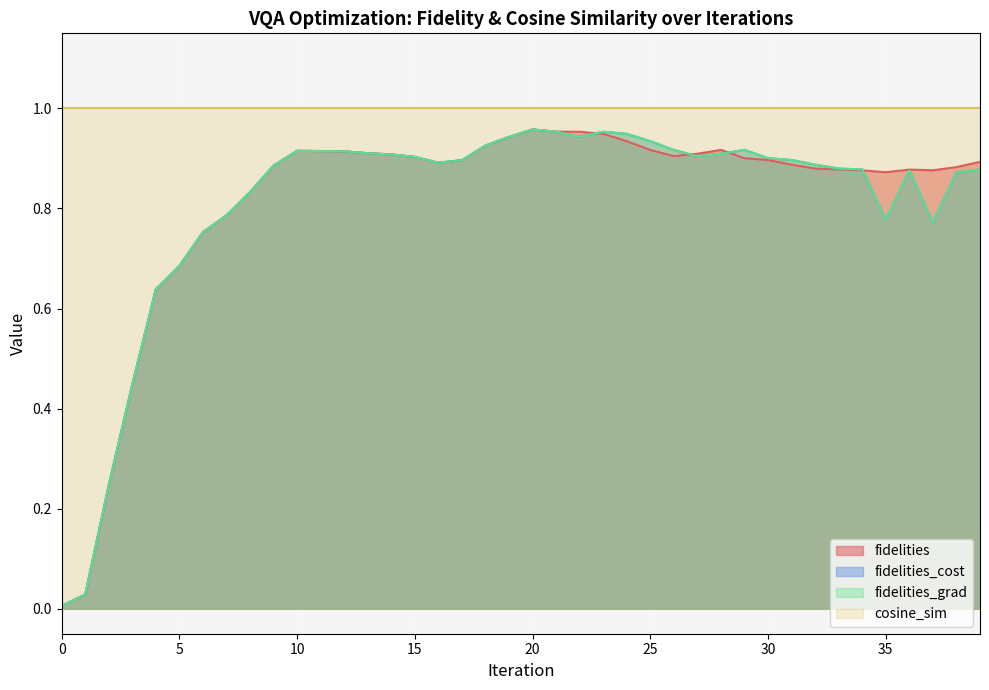

How many lines are shown in the chart?

4